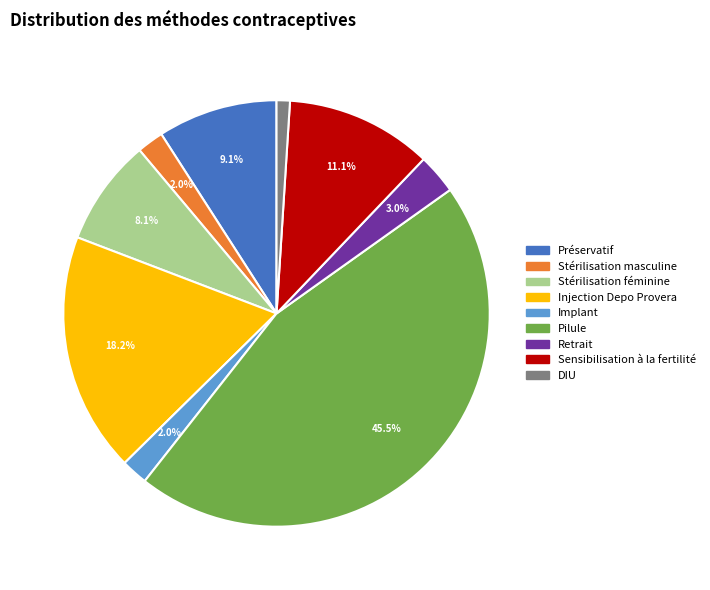

The Stérilisation féminine slice represents 8% of the pie. True or false?

True